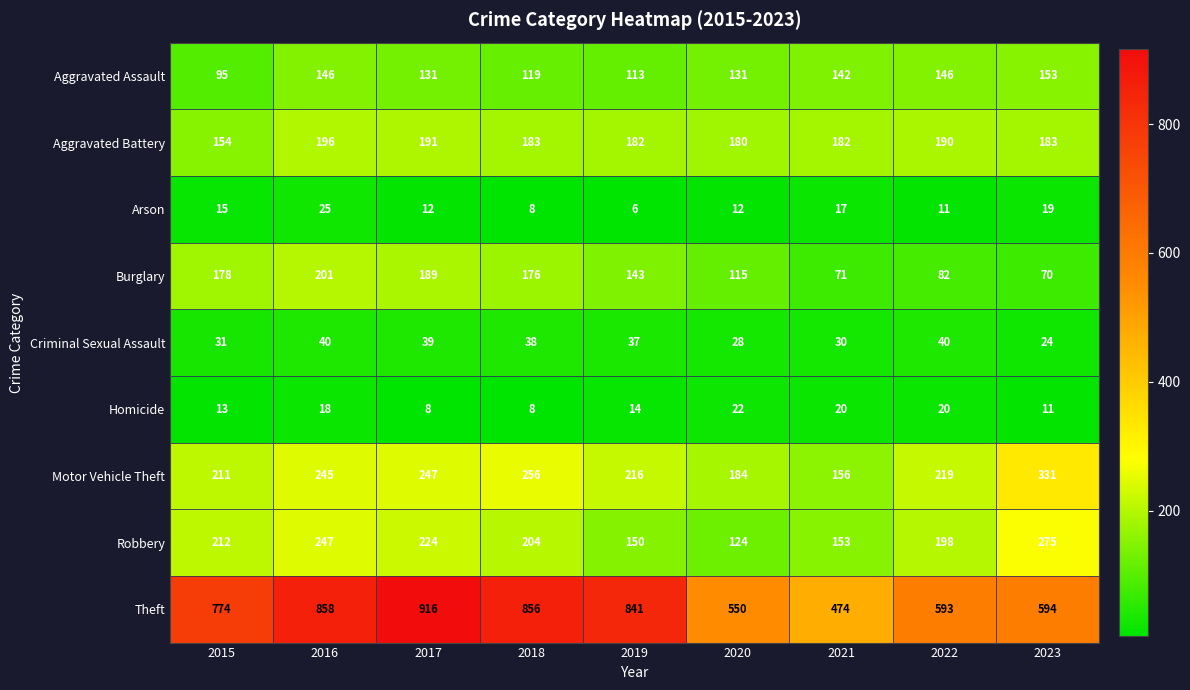

Is it true that Robbery equals 163 at 2023?

False